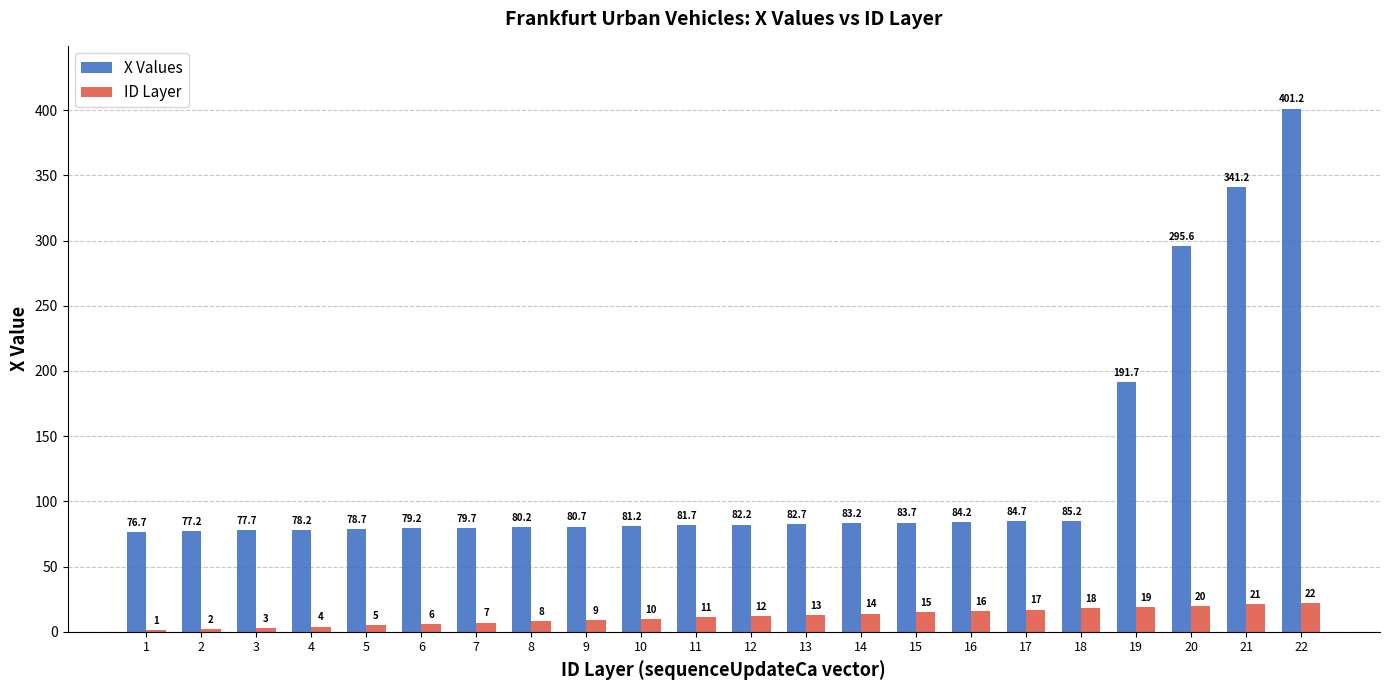

What is the greatest value displayed?

401.2